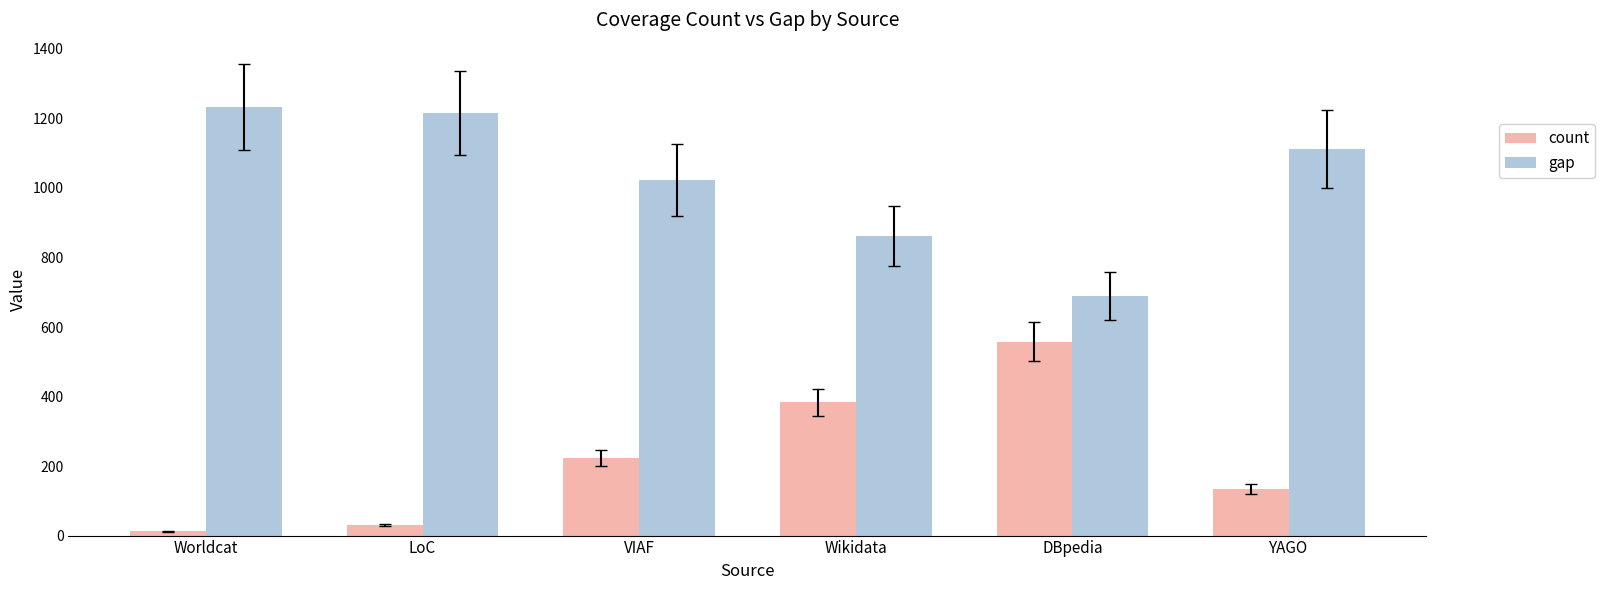

Which category has the lowest value across all series?

Worldcat